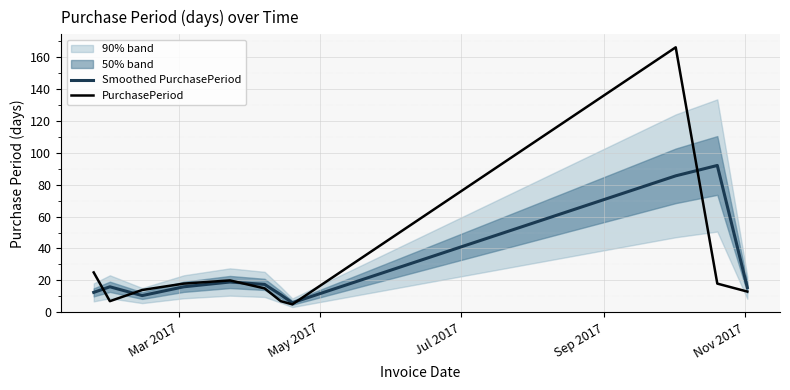

Reading right to left, what are all the values shown in this chart?

Smoothed PurchasePeriod: 15.5	92.0	85.5	6.0	11.0	17.5	19.0	16.0	10.5	16.0	12.5
PurchasePeriod: 13.0	18.0	166.0	5.0	7.0	15.0	20.0	18.0	14.0	7.0	25.0